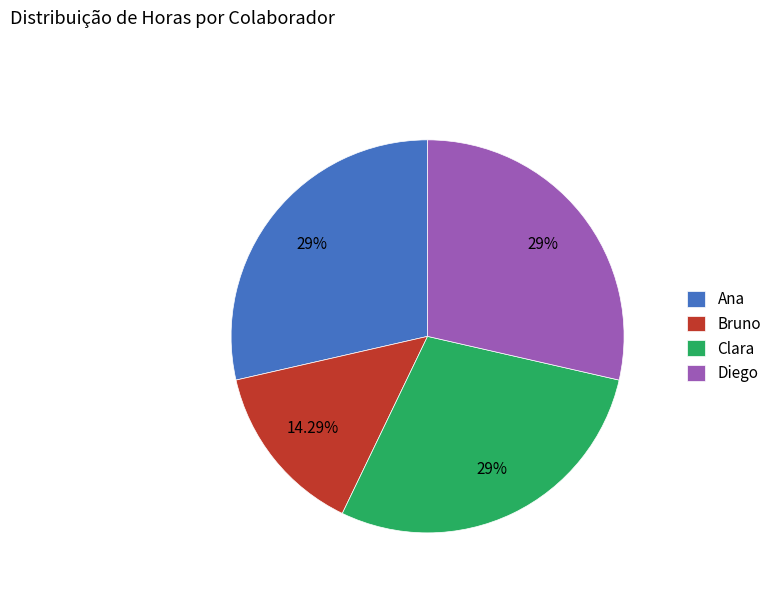

How many slices are in this pie chart?

4